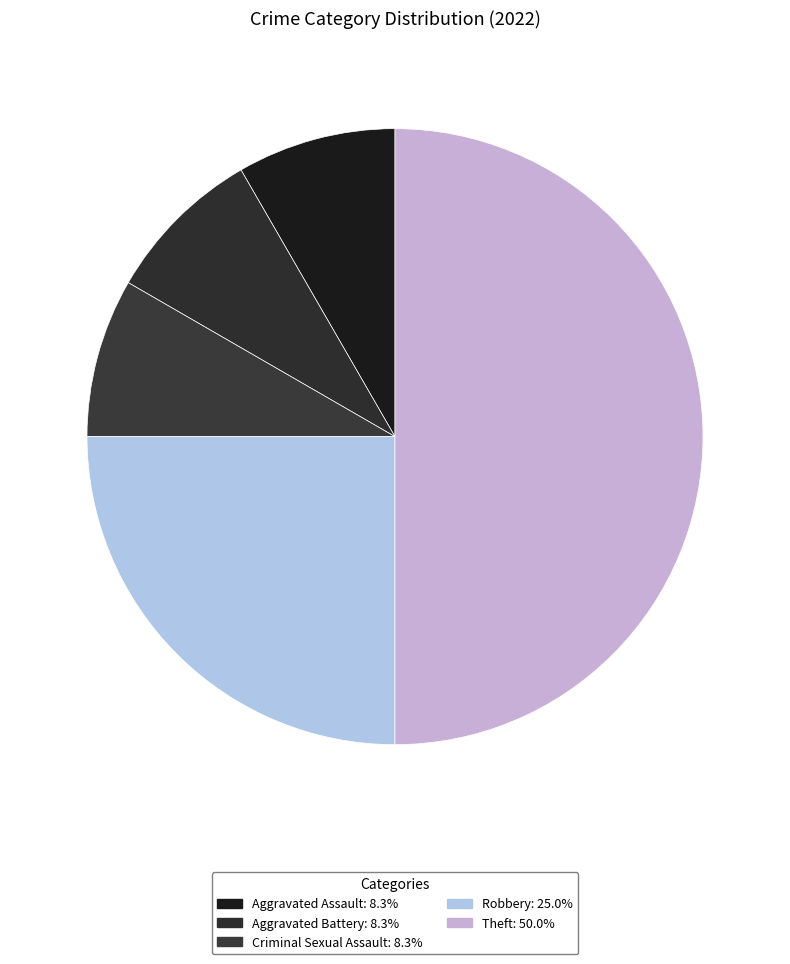

To the nearest percent, what is the combined percentage of Aggravated Assault and Criminal Sexual Assault?

17%